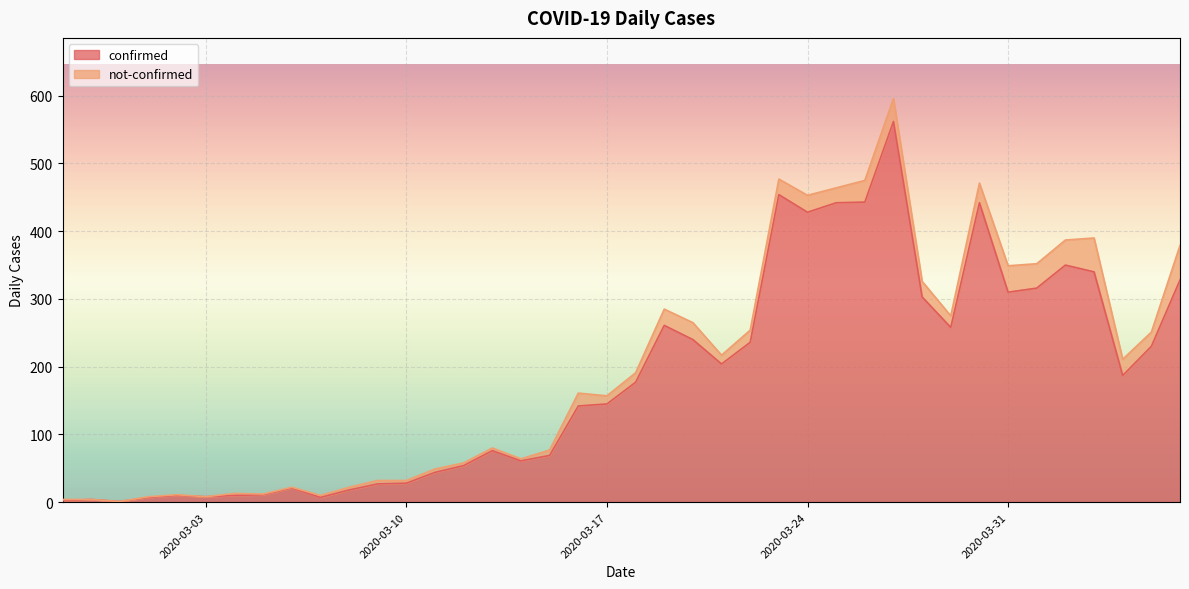

What is the change in value from 2020-04-02 to 2020-04-03?

-10